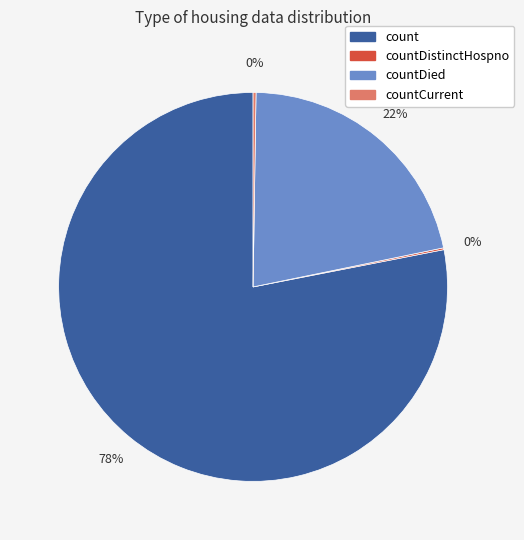

Is it true that count is 78% of the pie?

True